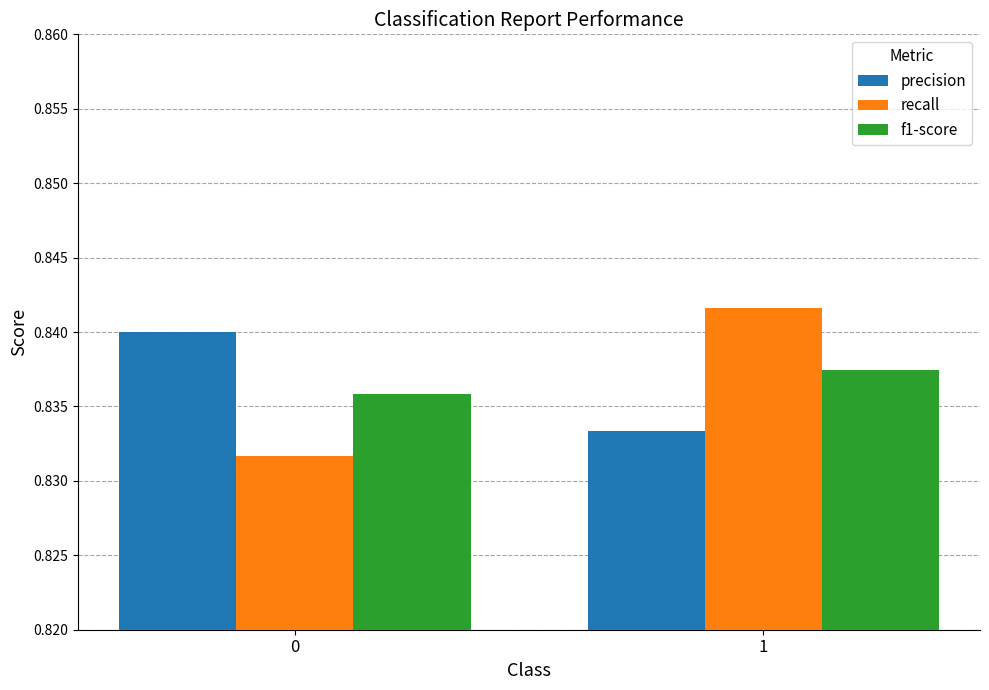

What is the total value across all series at 1?

2.5